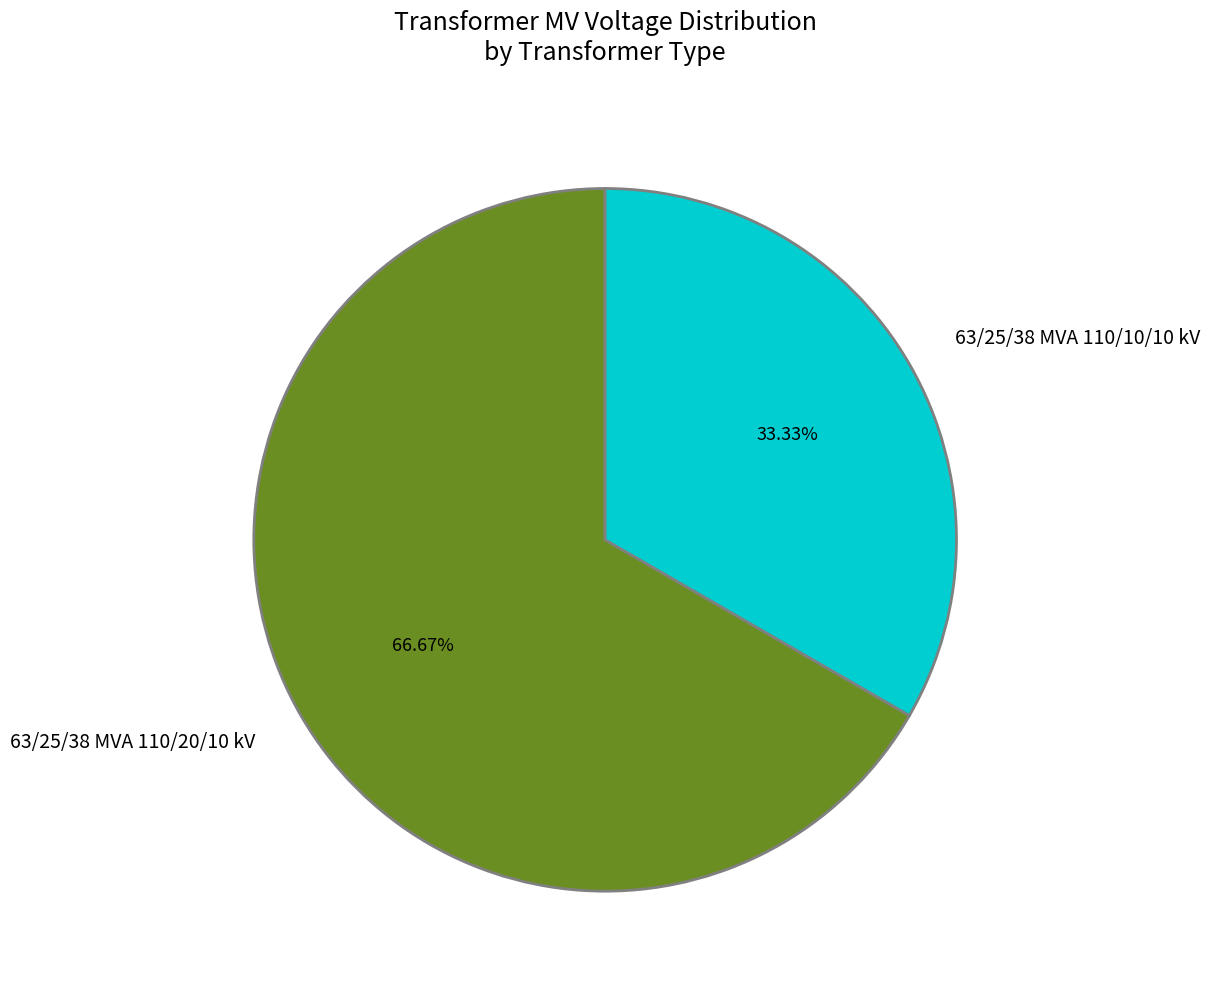

Is it true that 63/25/38 MVA 110/10/10 kV is 40% of the pie?

False